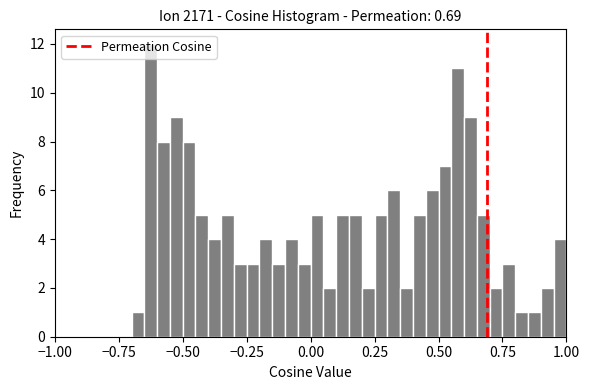

Read against the x-axis, roughly where is the centre of the tallest bar?

-0.60